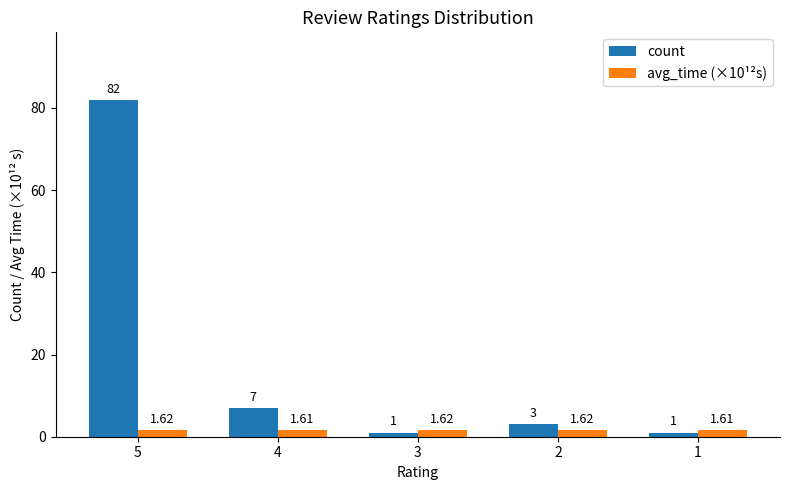

Is the value of count at 4 greater than the value of avg_time (×10¹²s) at 4?

Yes